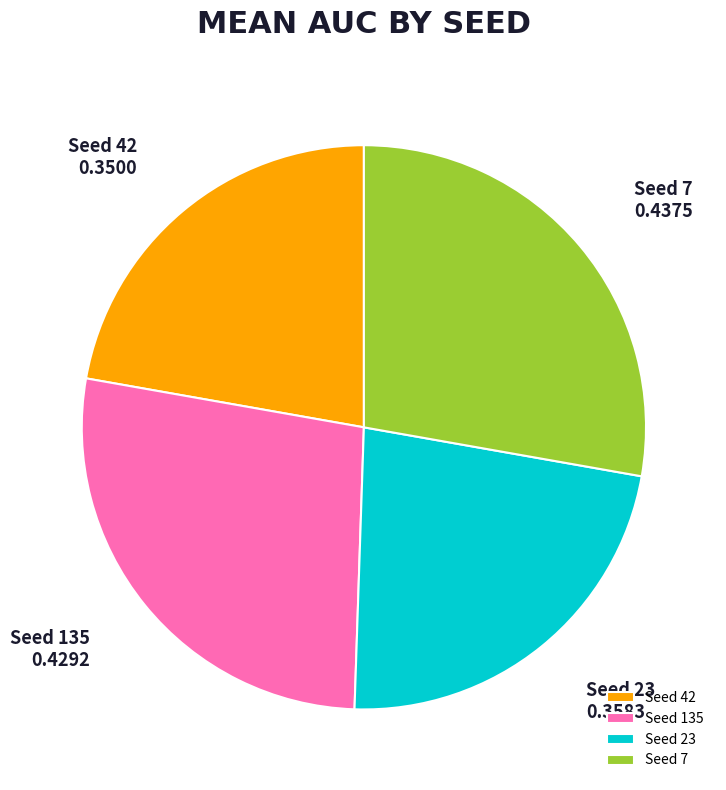

Which has a higher value, Seed 135 or Seed 42?

Seed 135